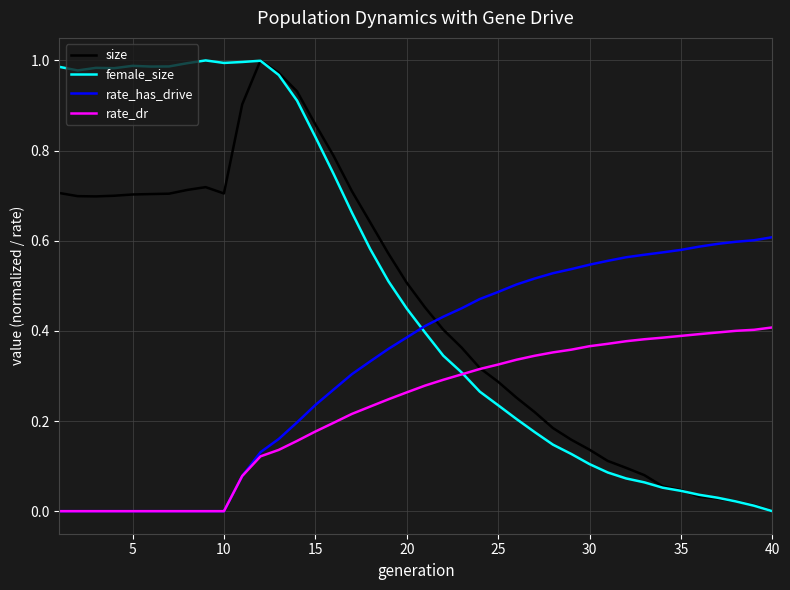

After their last crossing, which series has the higher values: rate_has_drive or size?

rate_has_drive